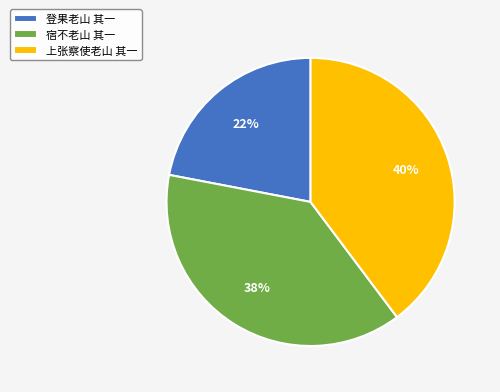

Is it true that 上张察使老山 其一 is 40% of the pie?

True